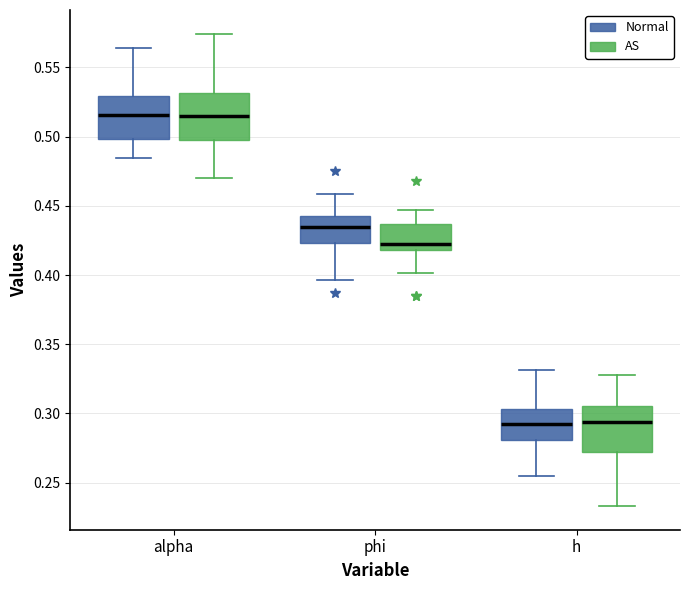

Reading left to right, transcribe this box plot: for each box, give where its median line is, the range the box spans, and where its two whiskers end, as read against the y-axis. The values are not printed on the chart, so give them approximately, as read against the axis.

alpha (Normal): median 0.515, box 0.500 to 0.530, whiskers 0.485 to 0.565
alpha (AS): median 0.515, box 0.495 to 0.530, whiskers 0.470 to 0.575
phi (Normal): median 0.435, box 0.425 to 0.440, whiskers 0.395 to 0.460
phi (AS): median 0.425, box 0.420 to 0.435, whiskers 0.400 to 0.445
h (Normal): median 0.290, box 0.280 to 0.305, whiskers 0.255 to 0.330
h (AS): median 0.295, box 0.270 to 0.305, whiskers 0.235 to 0.325